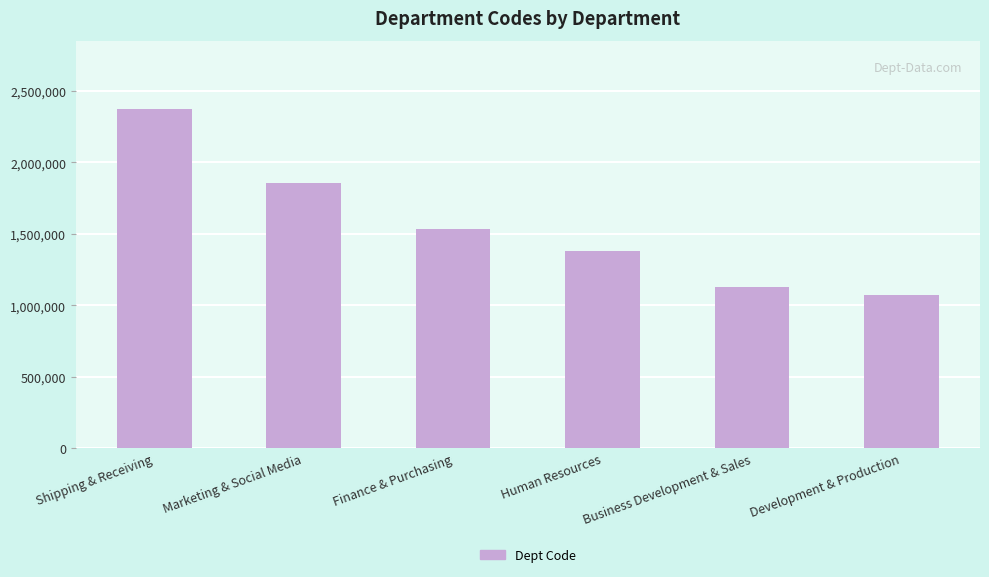

Where is the data nearest to the value 1724270?

Marketing & Social Media